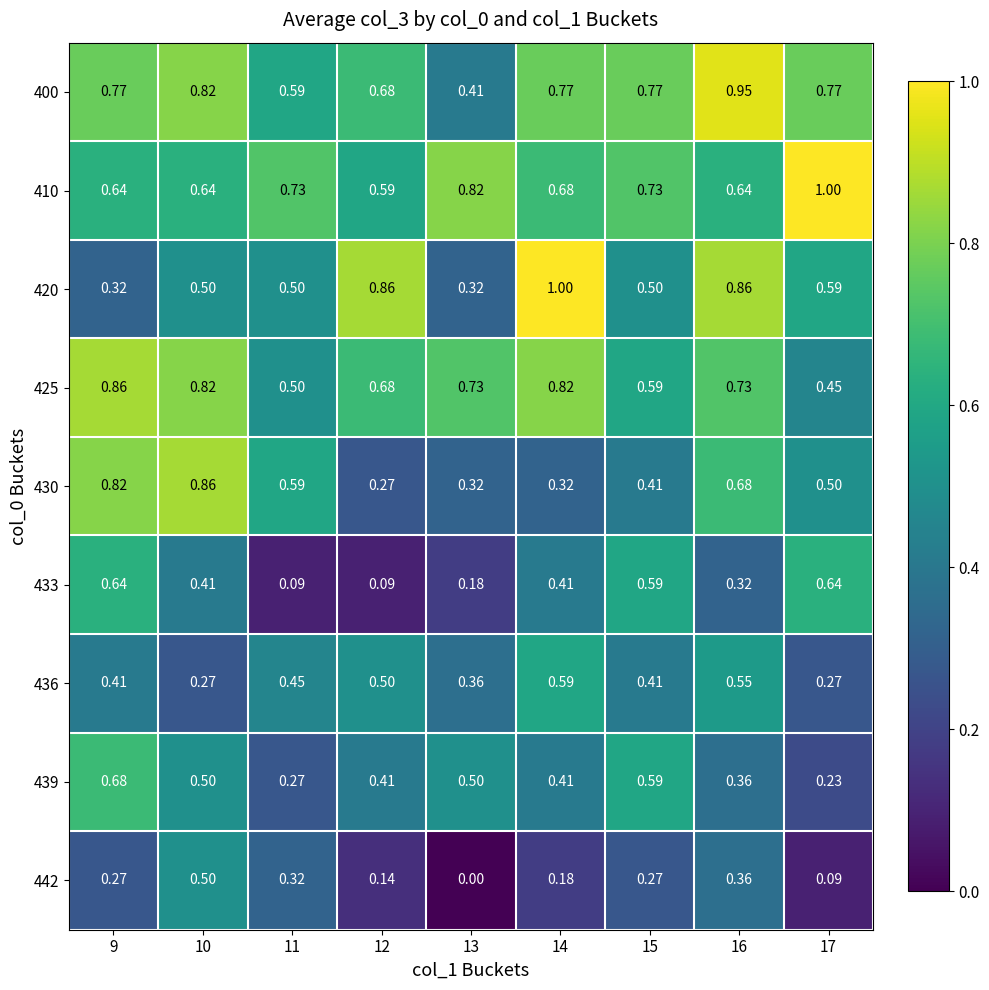

Is the value of 439 at 9 greater than the value of 436 at 14?

Yes